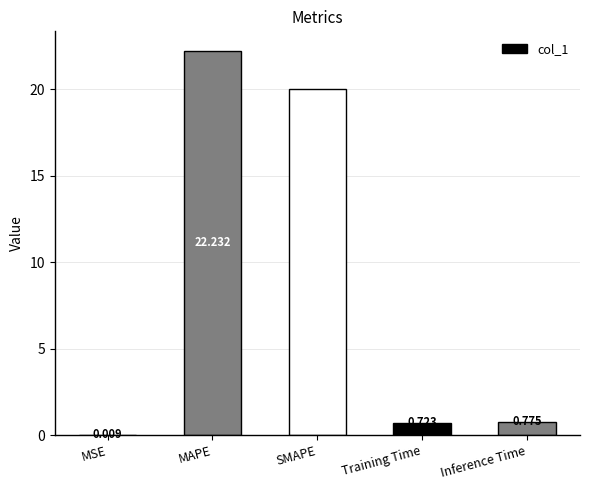

Where is the data nearest to the value 11?

SMAPE